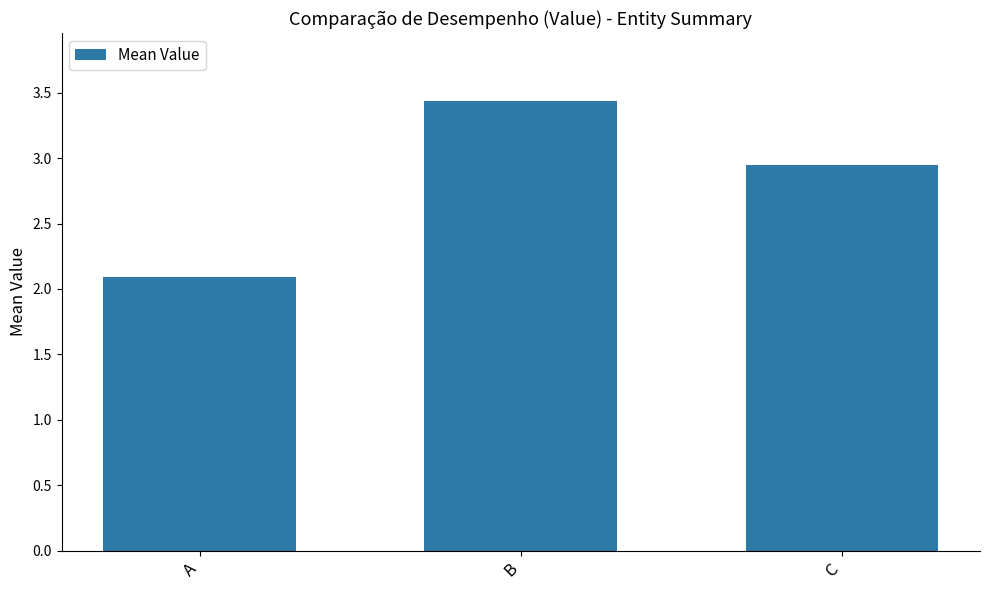

The value at C is 4.4. True or false?

False